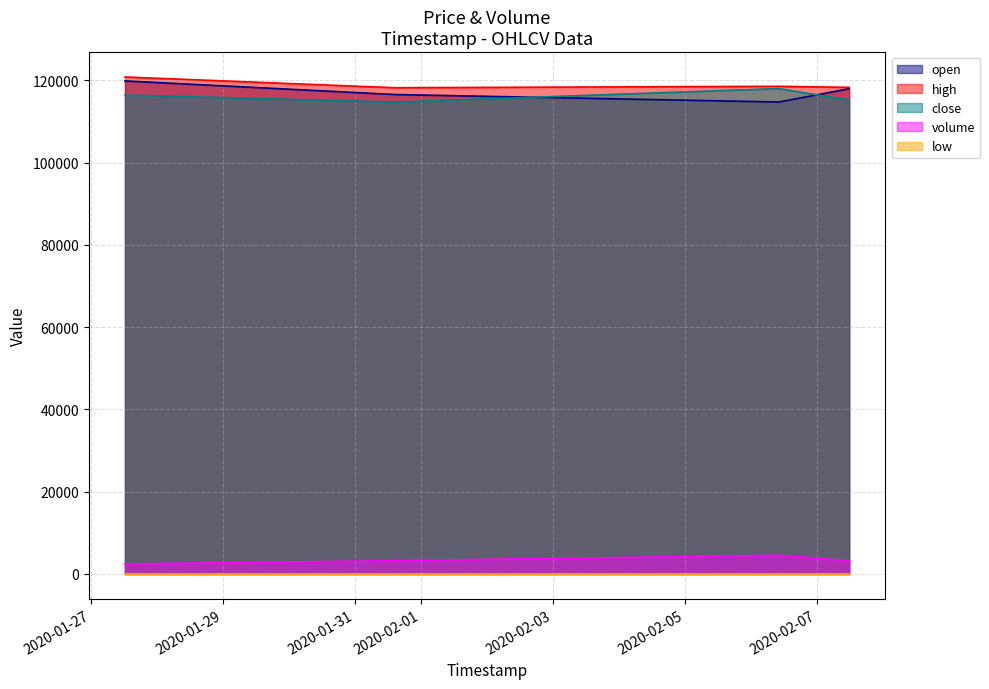

How many open values are between 116540 and 119850?

3